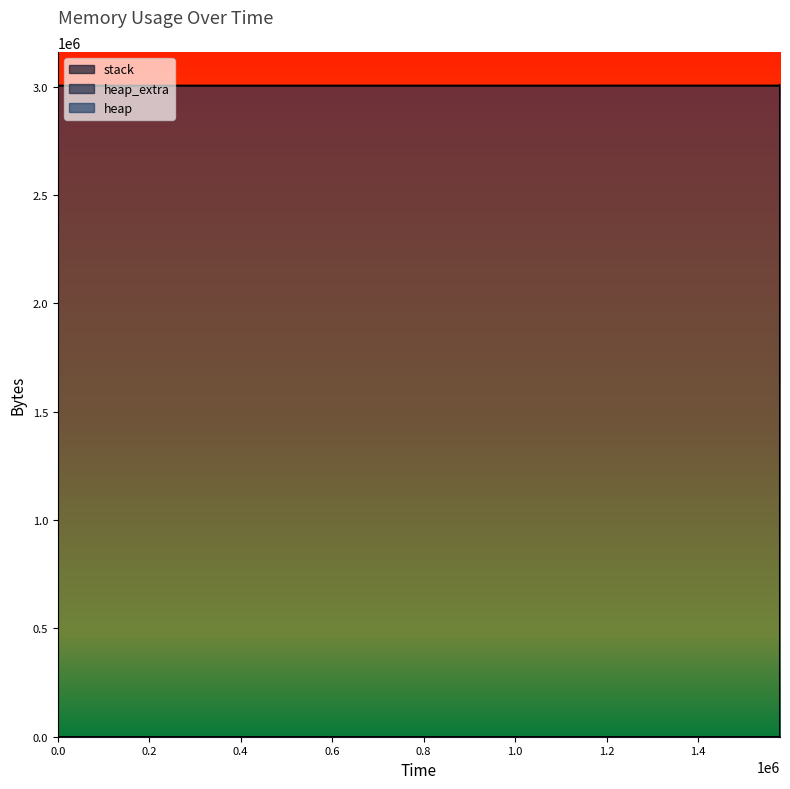

Reading left to right, extract all data points from this chart.

heap: 0=0	321=472	325=4568	328=3004568	1579017=3004639	1579018=3005111	1579027=3009207	1579030=3009207	1579030=3005111	1579030=3004639	1579031=3000543	1579031=3000071	1579031=3000000	1579031=0
heap_extra: 0=0	321=16	325=24	328=32	1579017=49	1579018=65	1579027=73	1579030=73	1579030=65	1579030=49	1579031=41	1579031=25	1579031=8	1579031=0